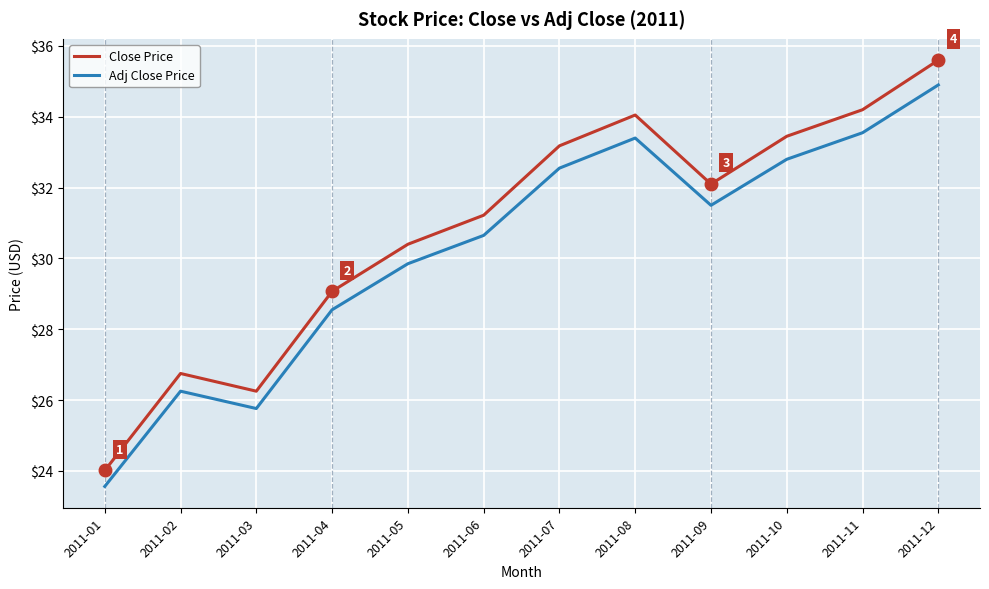

Rank the series by their average value, from lowest to highest.

Adj Close Price, Close Price